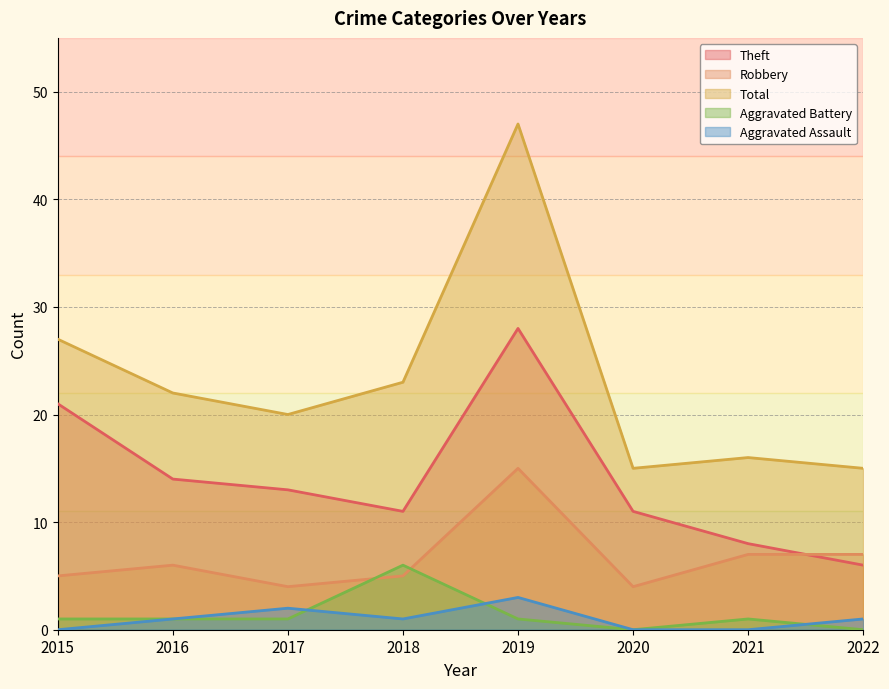

What is the value of the Robbery point at the 5th from the left?

15